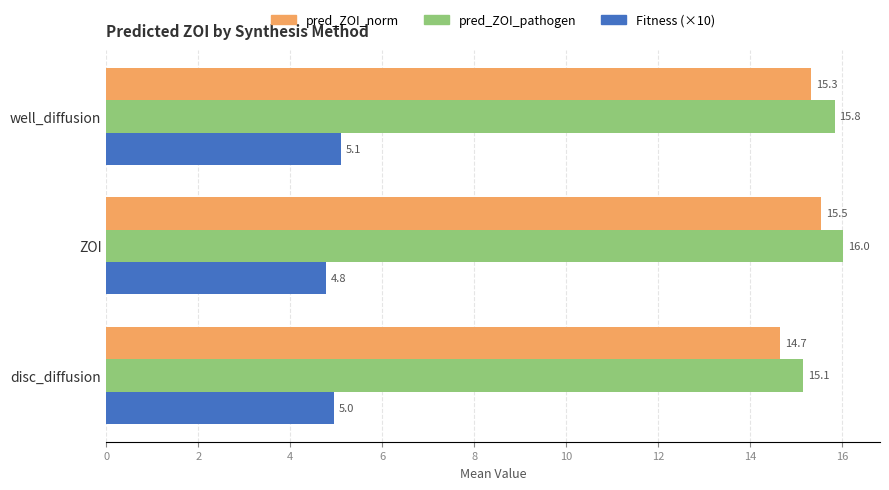

What is the average value of the pred_ZOI_norm series?

15.2